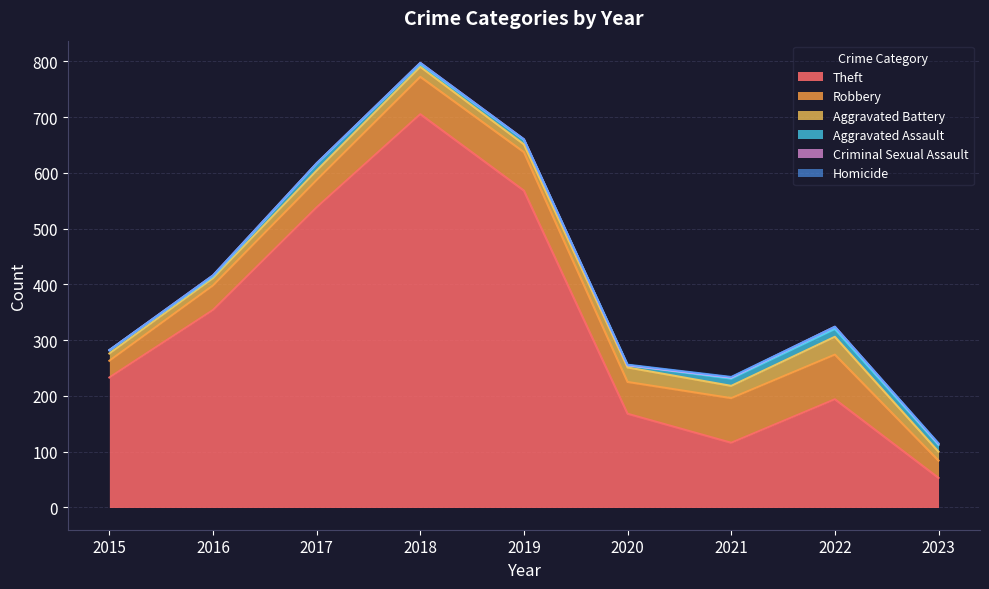

At how many categories does at least one series exceed 395?

3